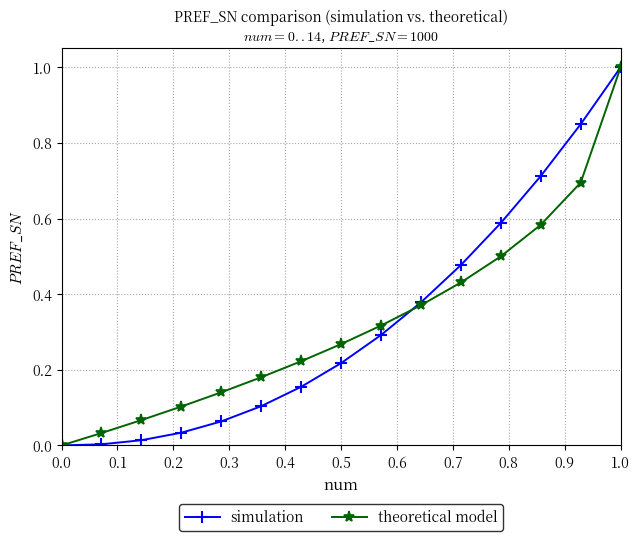

What is the sum of all simulation values?

4.9